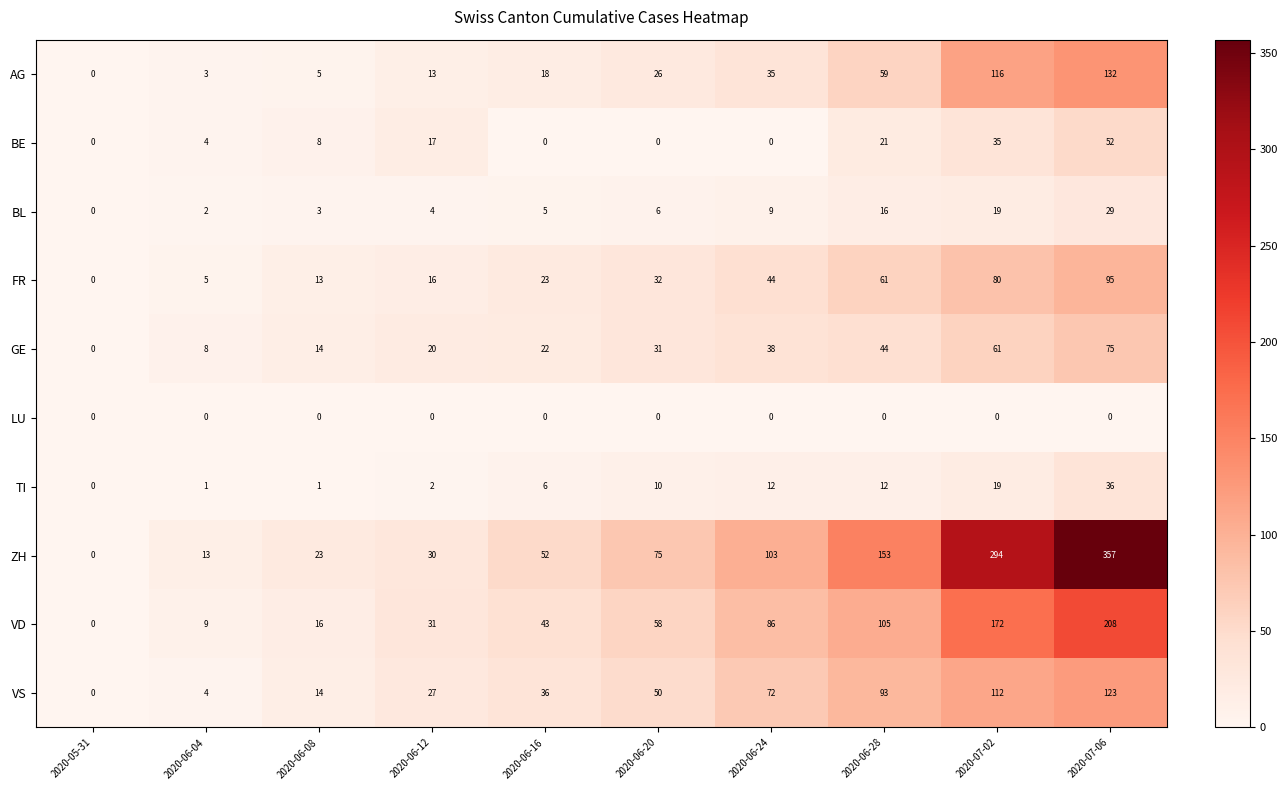

At which category is the sum across all series the highest?

2020-07-06